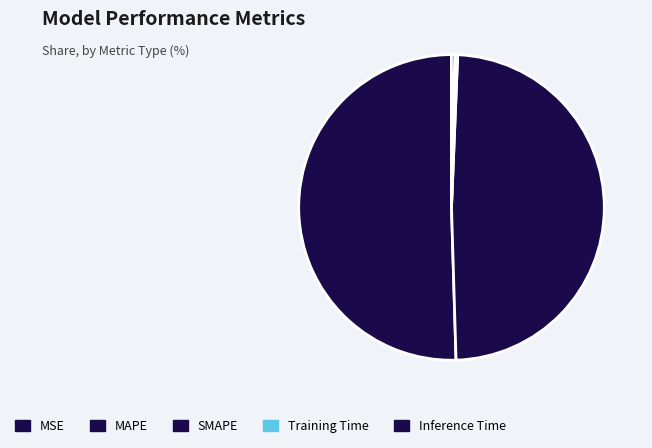

What is the change in value from SMAPE to Training Time?

-6.3